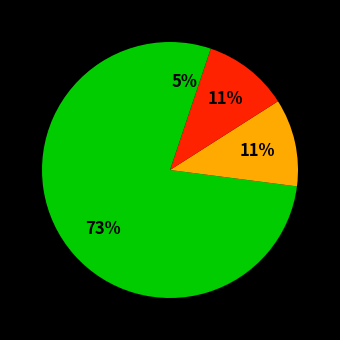

To the nearest percent, what is the average slice percentage?

25%